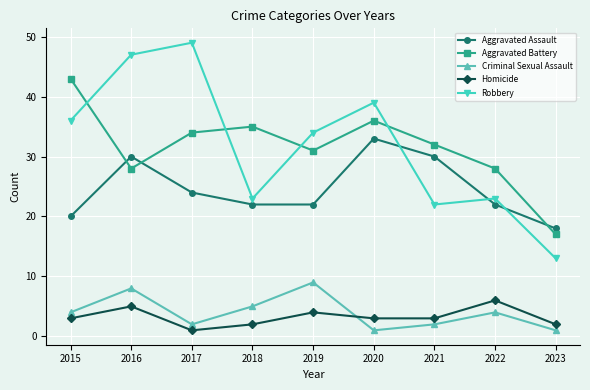

Reading left to right, what are all the values shown in this chart?

Aggravated Assault: 2015=20	2016=30	2017=24	2018=22	2019=22	2020=33	2021=30	2022=22	2023=18
Aggravated Battery: 2015=43	2016=28	2017=34	2018=35	2019=31	2020=36	2021=32	2022=28	2023=17
Criminal Sexual Assault: 2015=4	2016=8	2017=2	2018=5	2019=9	2020=1	2021=2	2022=4	2023=1
Homicide: 2015=3	2016=5	2017=1	2018=2	2019=4	2020=3	2021=3	2022=6	2023=2
Robbery: 2015=36	2016=47	2017=49	2018=23	2019=34	2020=39	2021=22	2022=23	2023=13